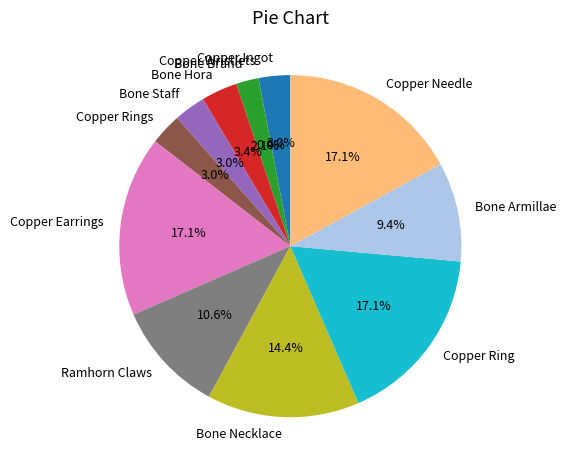

To the nearest percent, what is the difference between the largest and smallest slice percentages?

17%